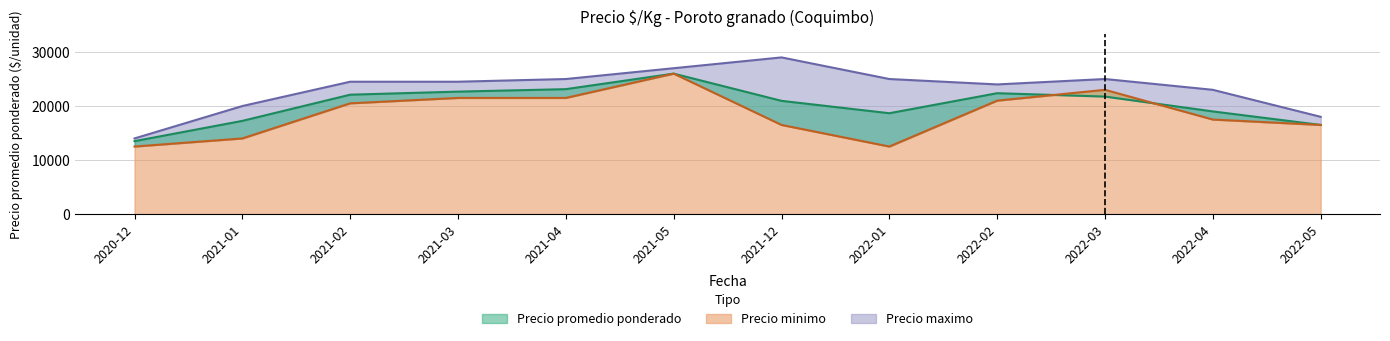

Reading left to right, transcribe all the data shown in this chart.

Precio minimo: 12500	14000	20500	21500	21500	26000	16500	12500	21000	23000	17500	16500
Precio promedio ponderado: 13500	17250	22100	22667	23125	26000	20958	18667	22375	21750	19000	16500
Precio maximo: 14000	20000	24500	24500	25000	27000	29000	25000	24000	25000	23000	18000